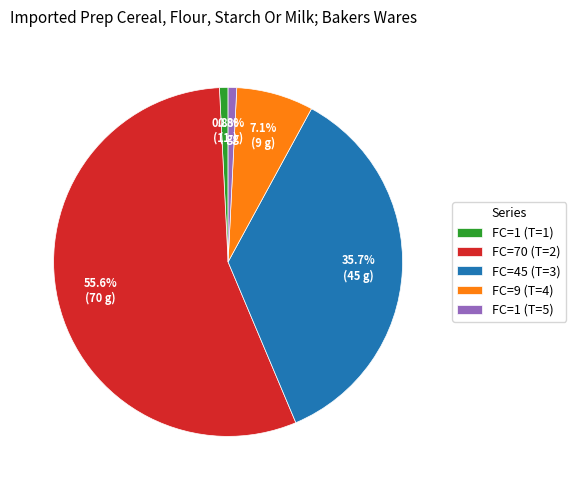

What percentage is NOT represented by FC=45 (T=3)?

64.3%